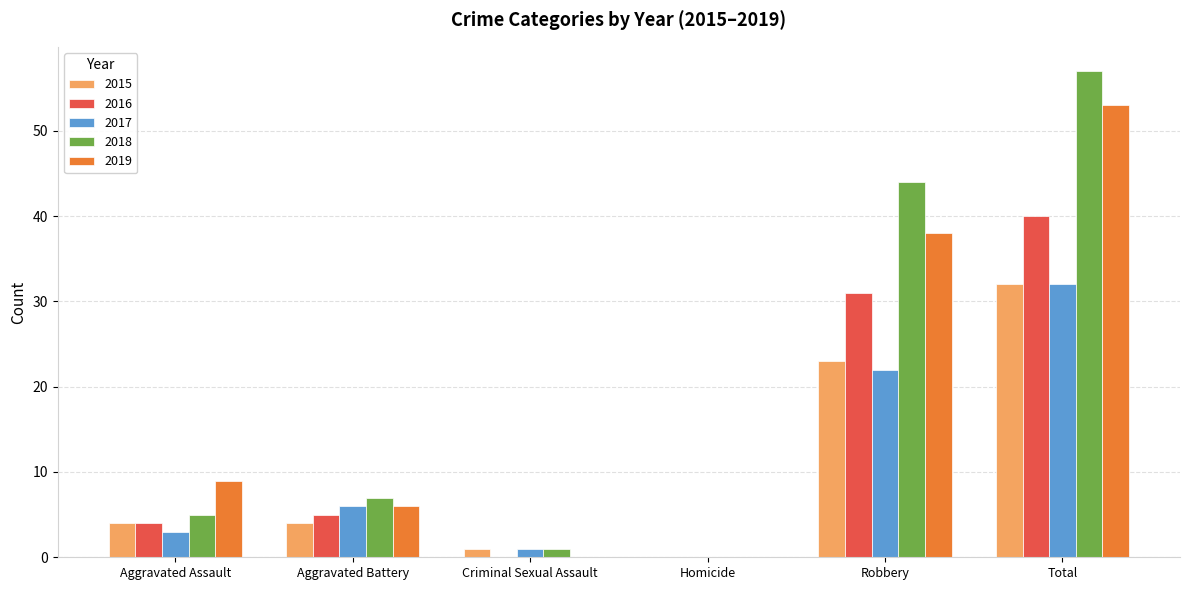

Is it true that 2016 equals 0 at Criminal Sexual Assault?

True